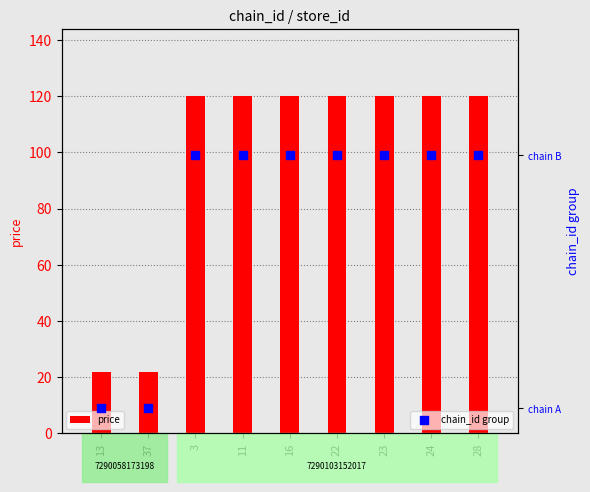

Which series has the largest total across all categories?

price